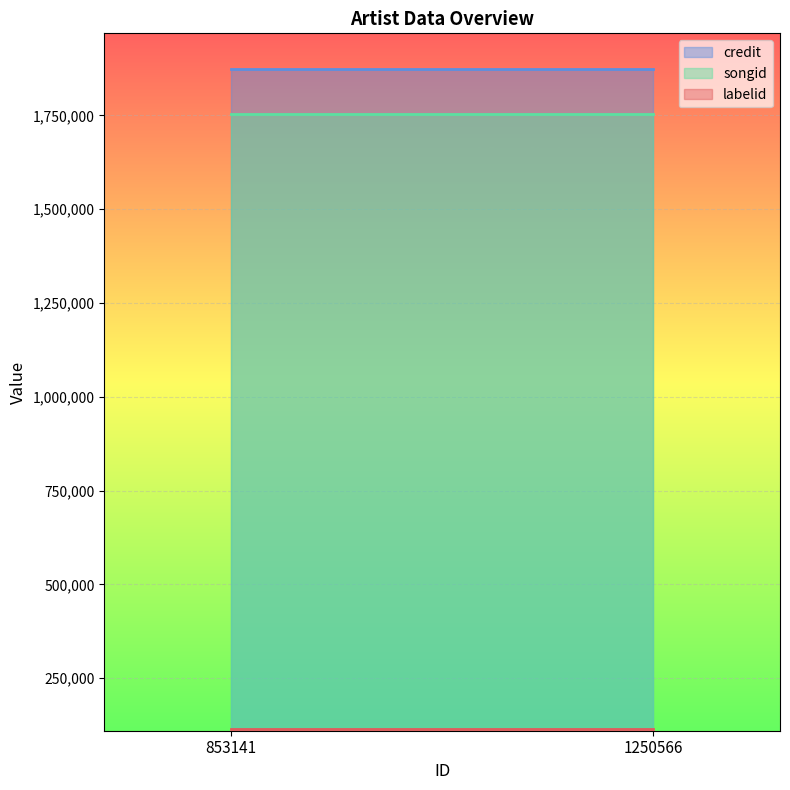

Which category has the lowest value in the songid series?

853141